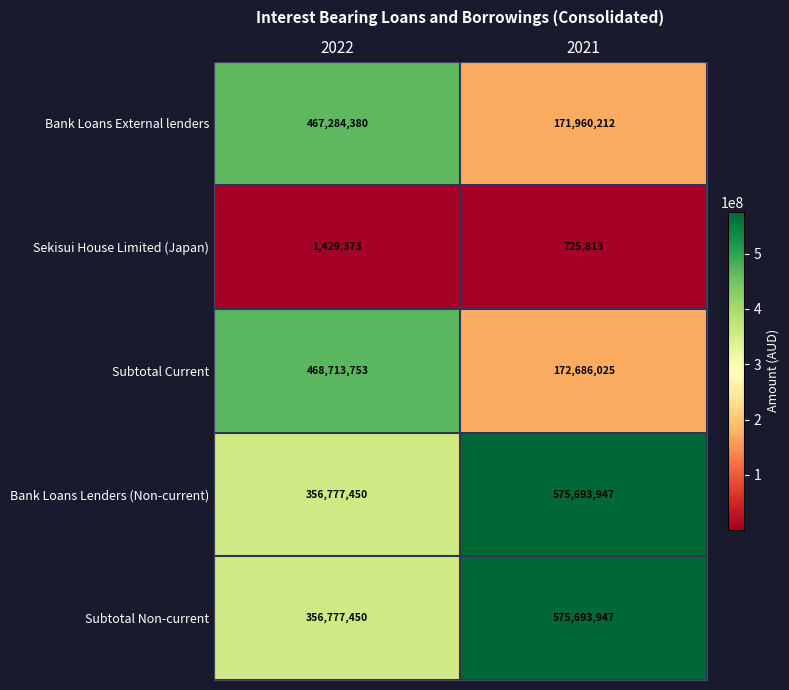

The Bank Loans External lenders series shows 113702060 at 2021. True or false?

False